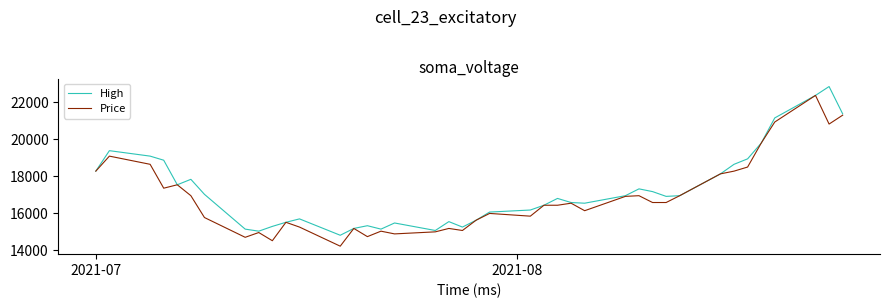

Which series has the largest total across all categories?

High